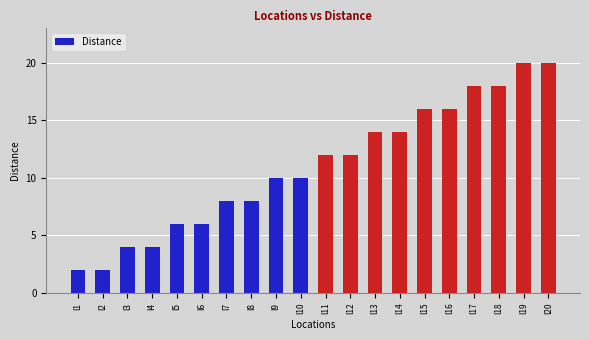

How many values are below 12?

10